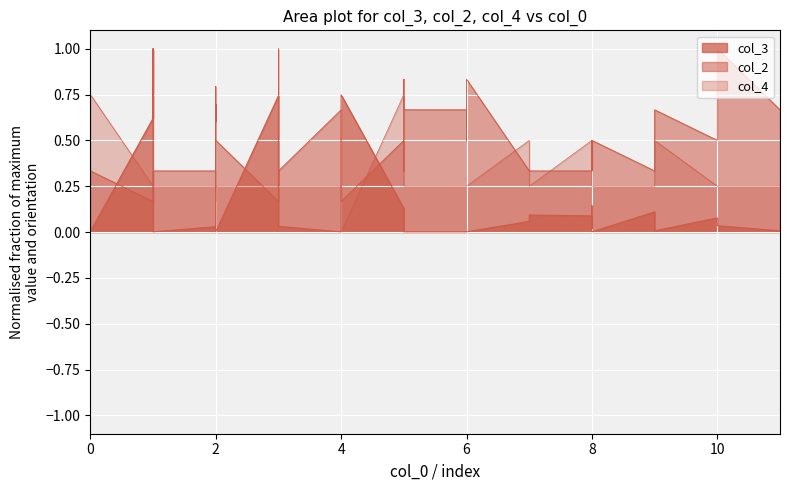

What are all the series names shown in the legend?

col_3, col_2, col_4